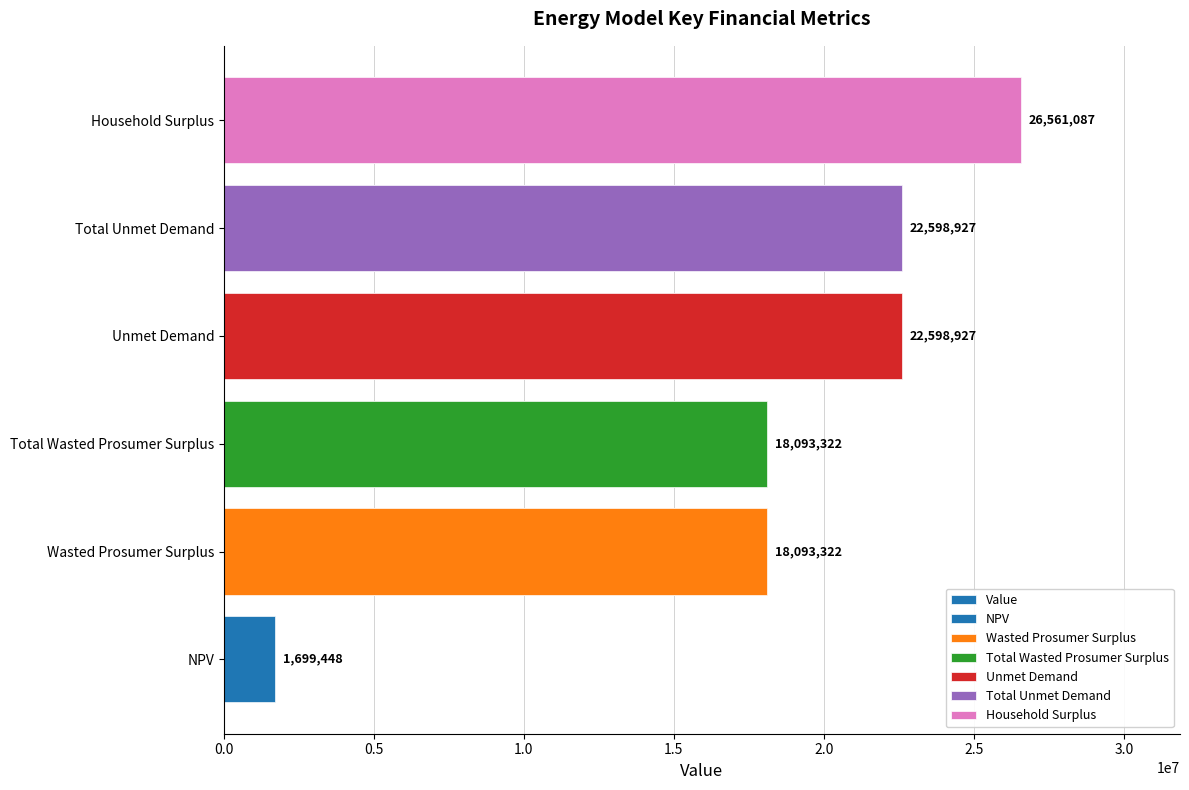

What is the value of the 4th bar from the left?

22598927.4